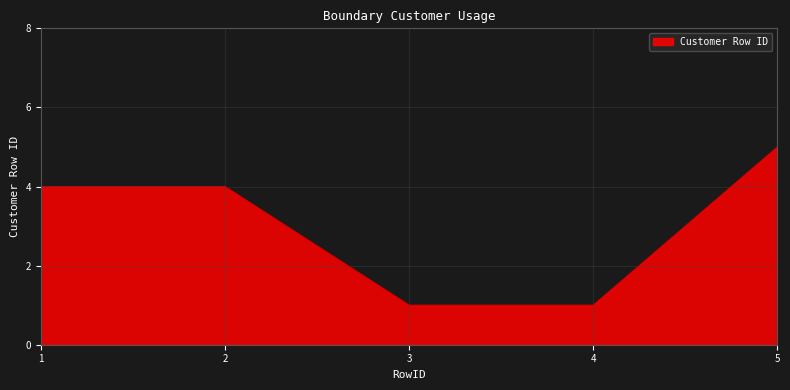

True or false: there are more than 2 points higher than both neighbors.

False